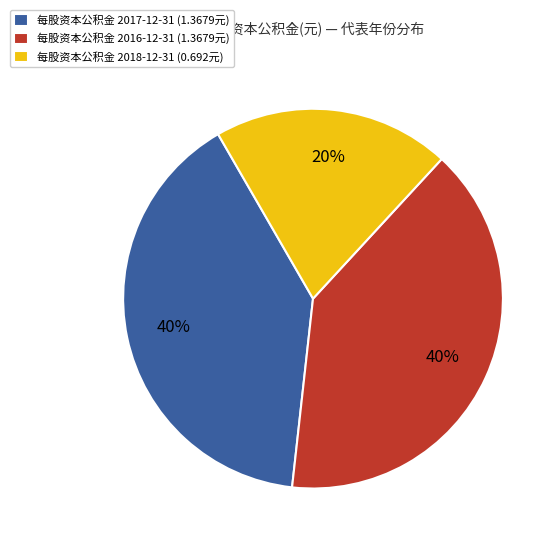

True or false: 每股资本公积金 2016-12-31 (1.3679元) accounts for 40% of the total.

True